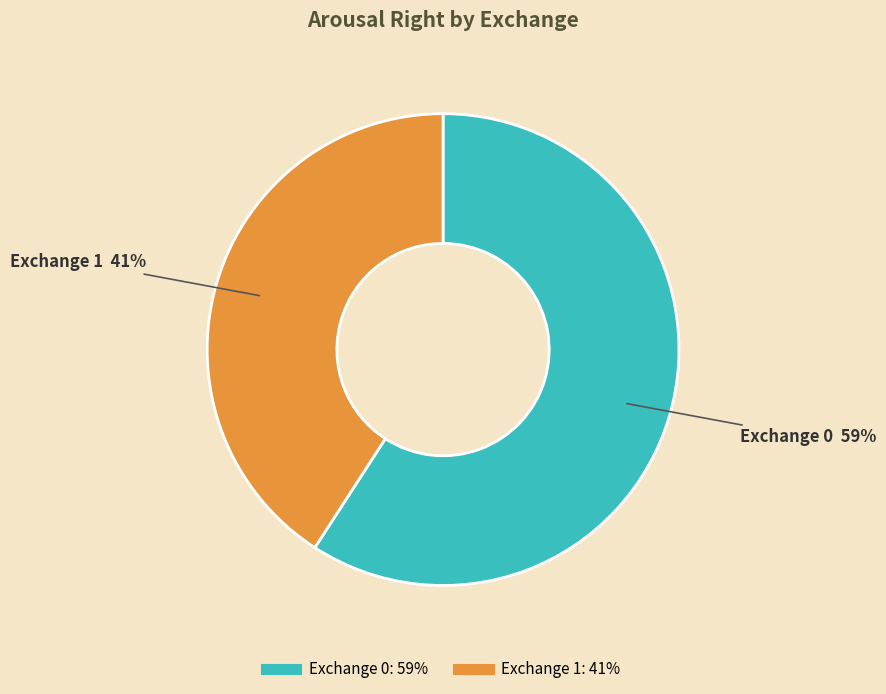

Is there a majority slice in this chart?

Yes